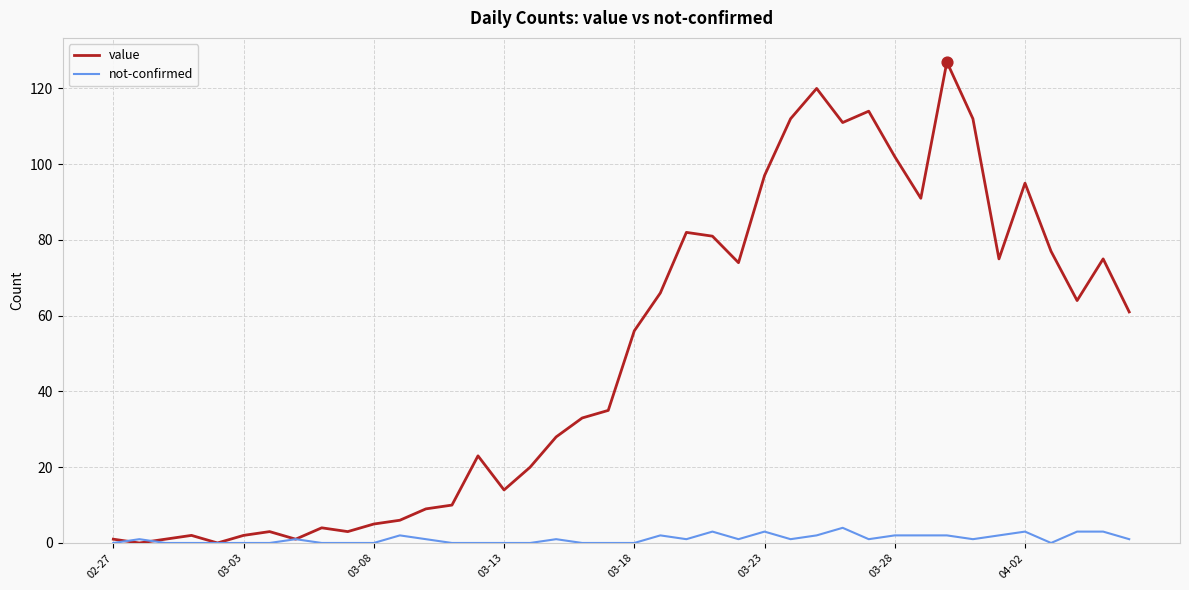

Rank the series by their maximum value, from lowest to highest.

not-confirmed, value